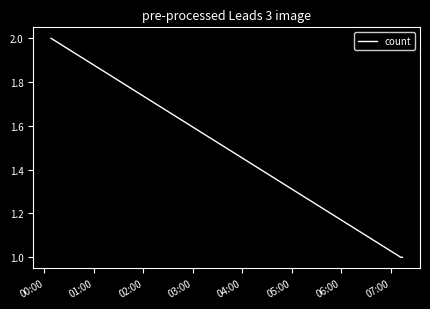

What is the sum of all values?

4